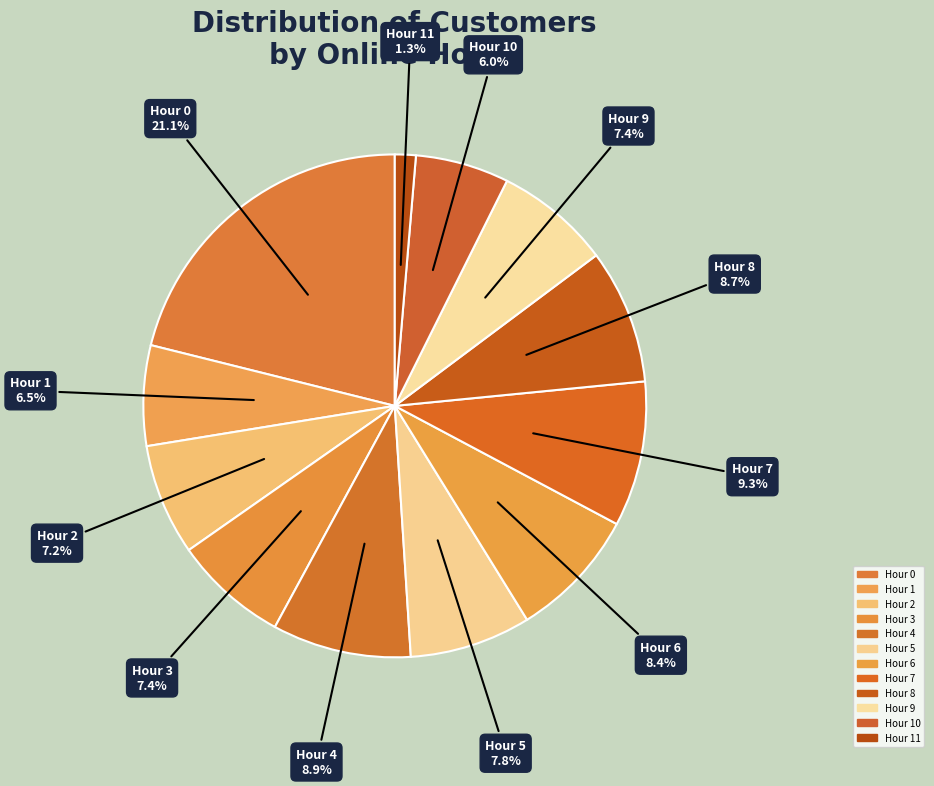

How many segments does this pie chart have?

12